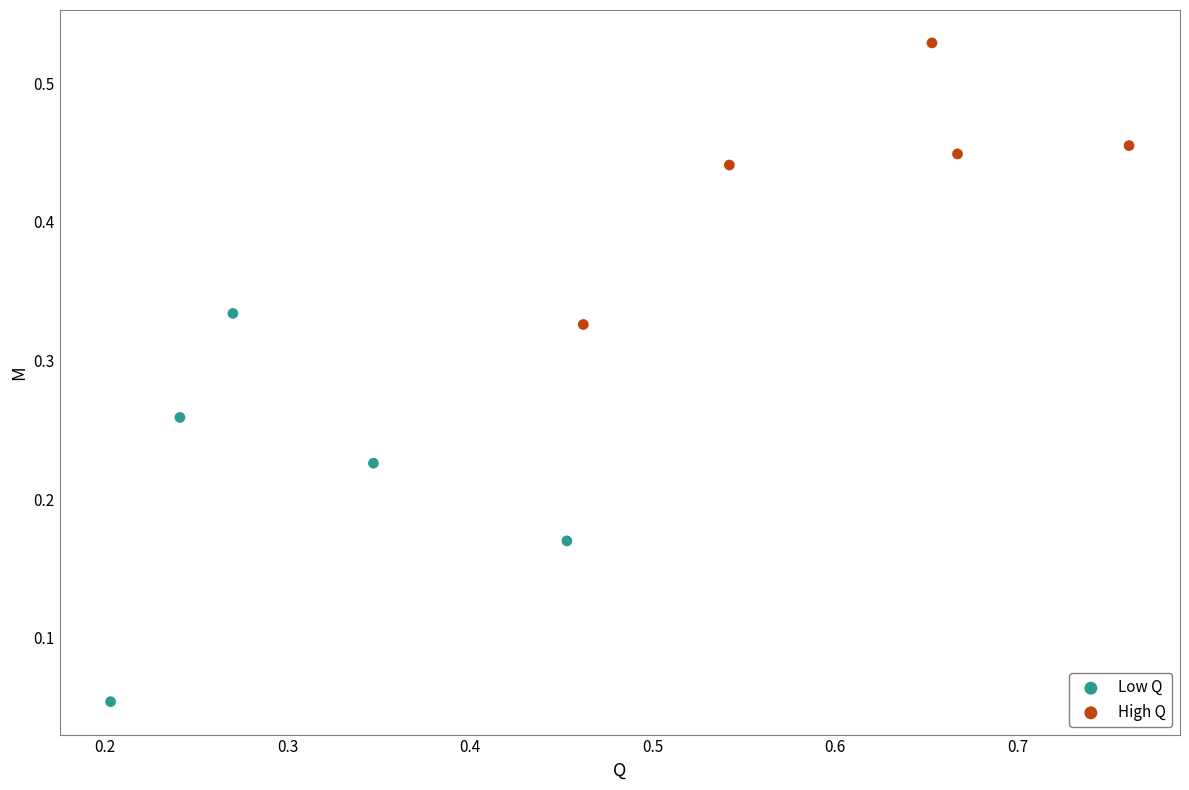

Which series has the widest spread of Y values?

Low Q